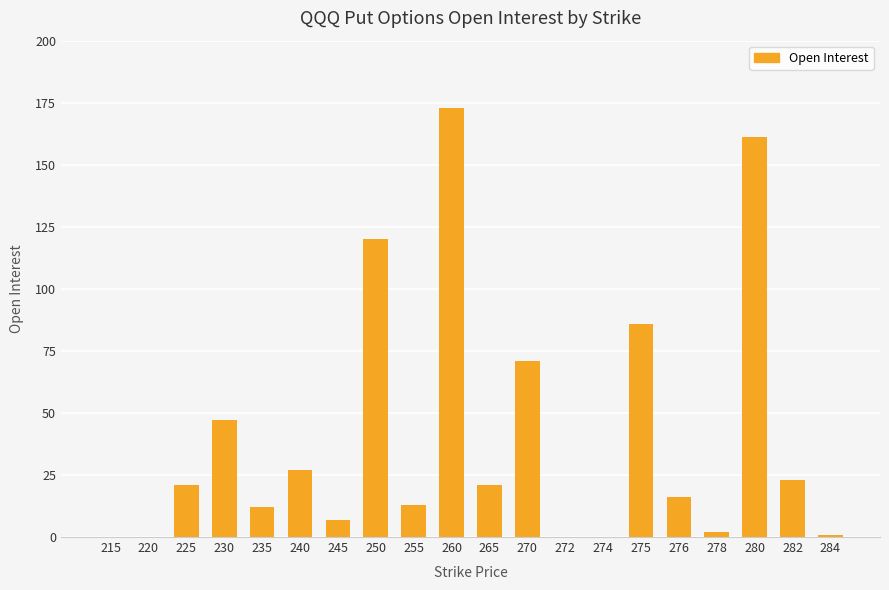

Read the value at 282.

23